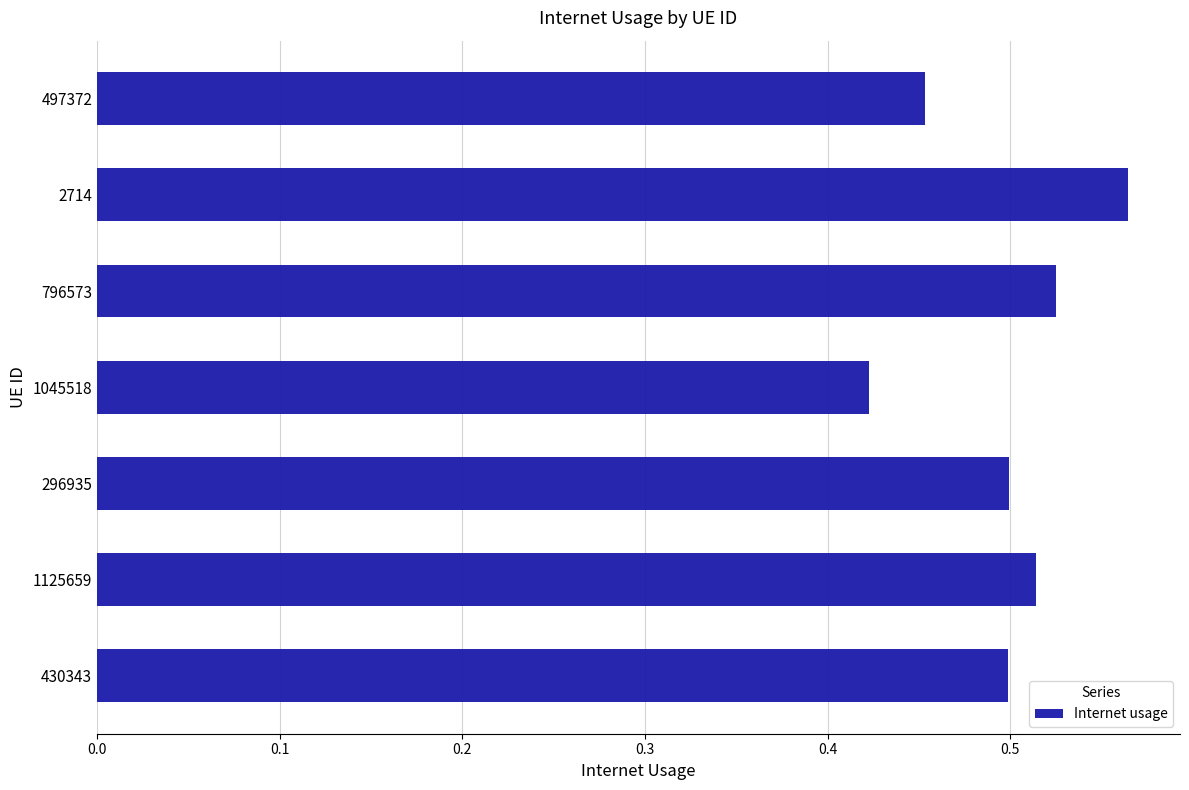

The value at 1125659 is 0.5. True or false?

True